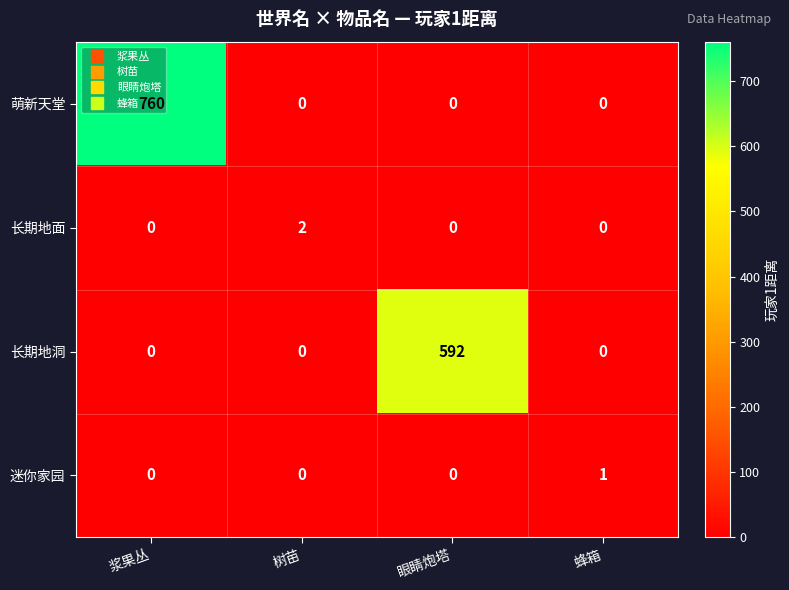

What is the spread (max minus min) of values at 眼睛炮塔?

592